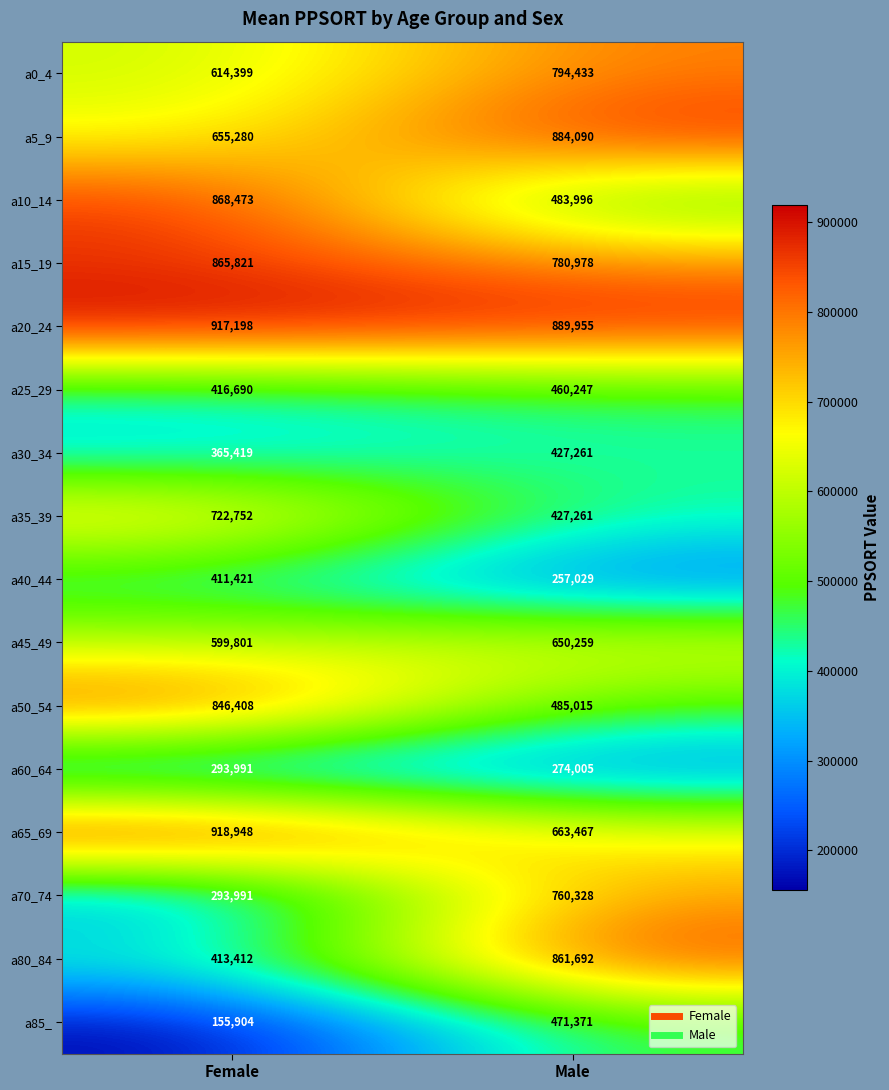

What is the total value across all series at Female?

9359908